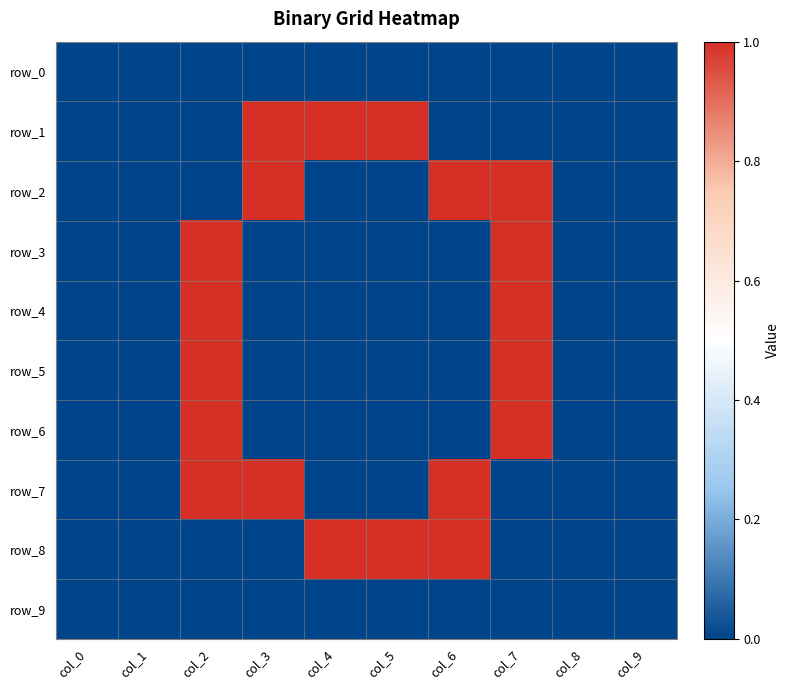

Count the number of categories in the chart.

10